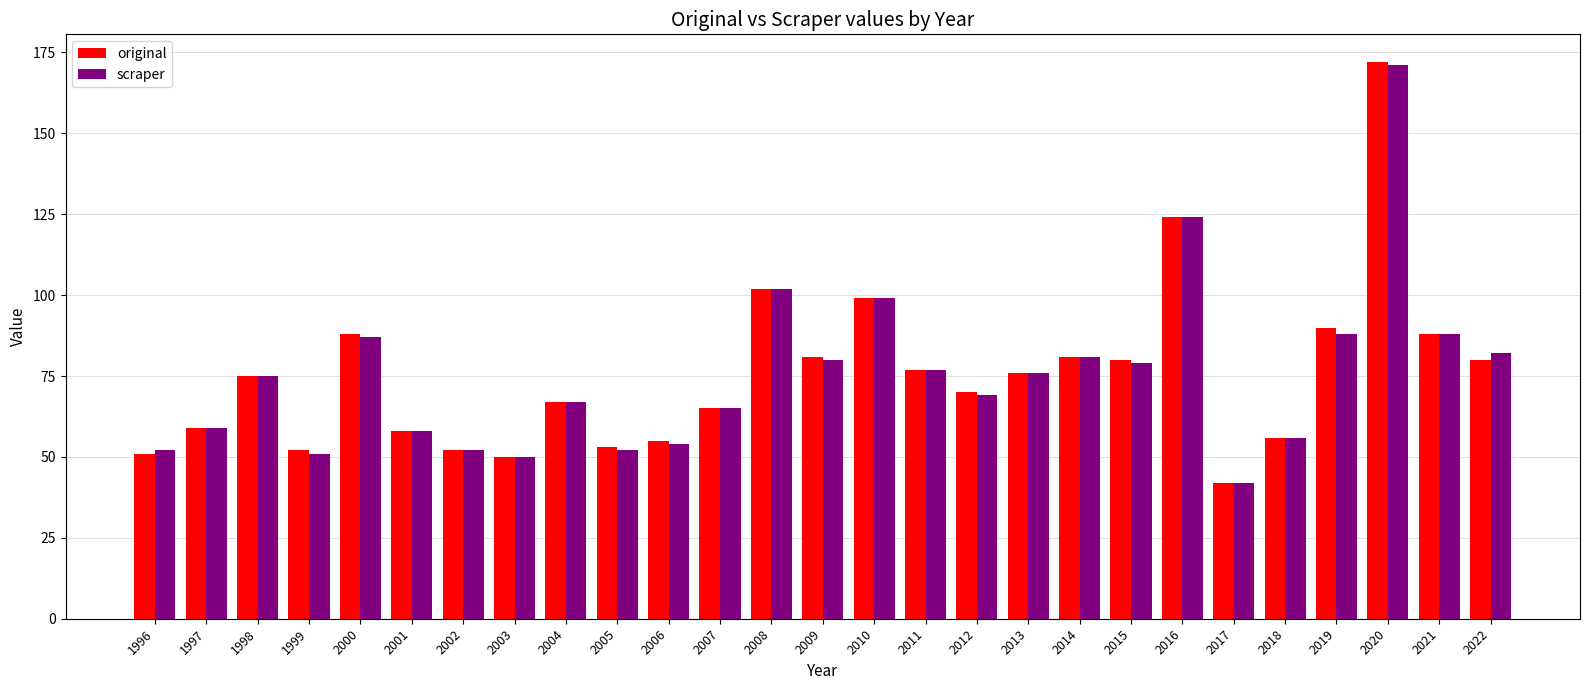

Is the value of scraper at 2017 greater than the value of original at 1998?

No